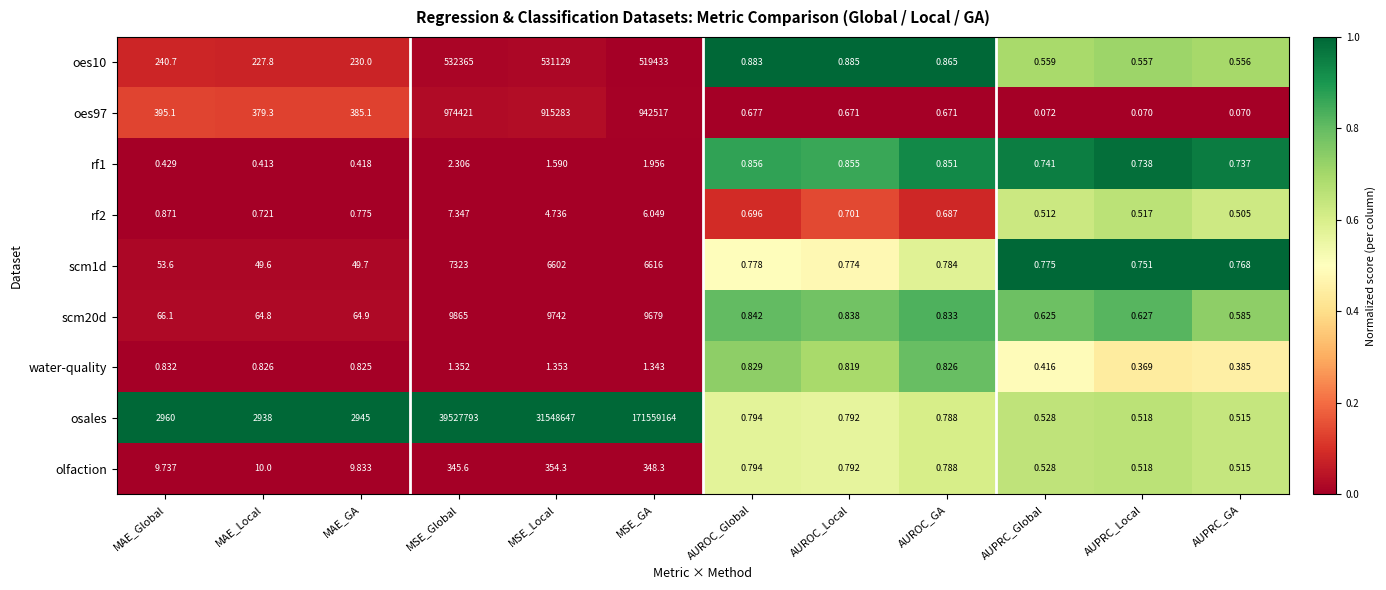

Which series has the widest spread of values?

osales